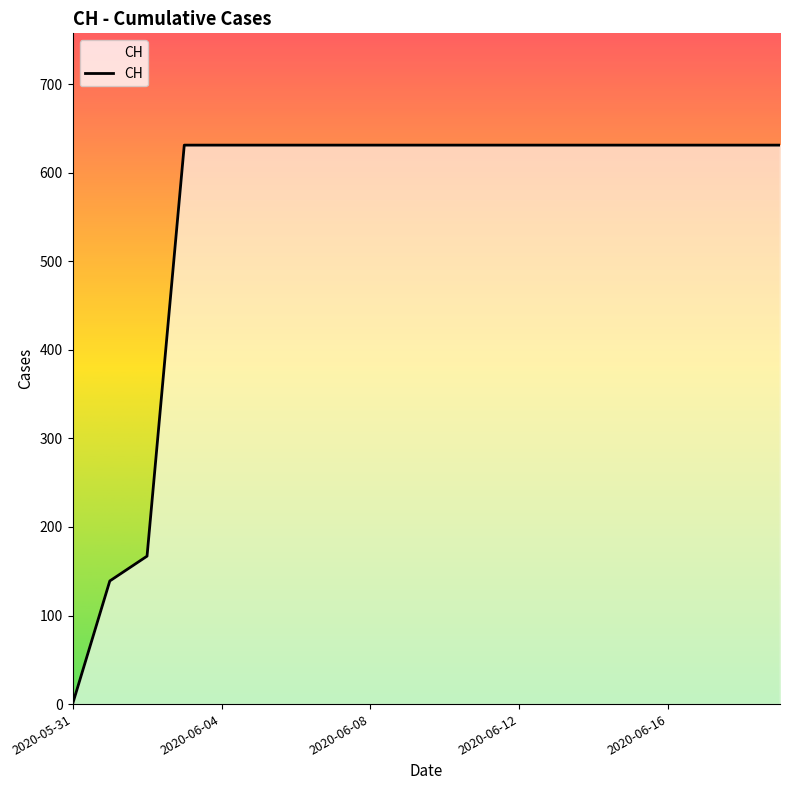

What is the maximum value shown in the chart?

631